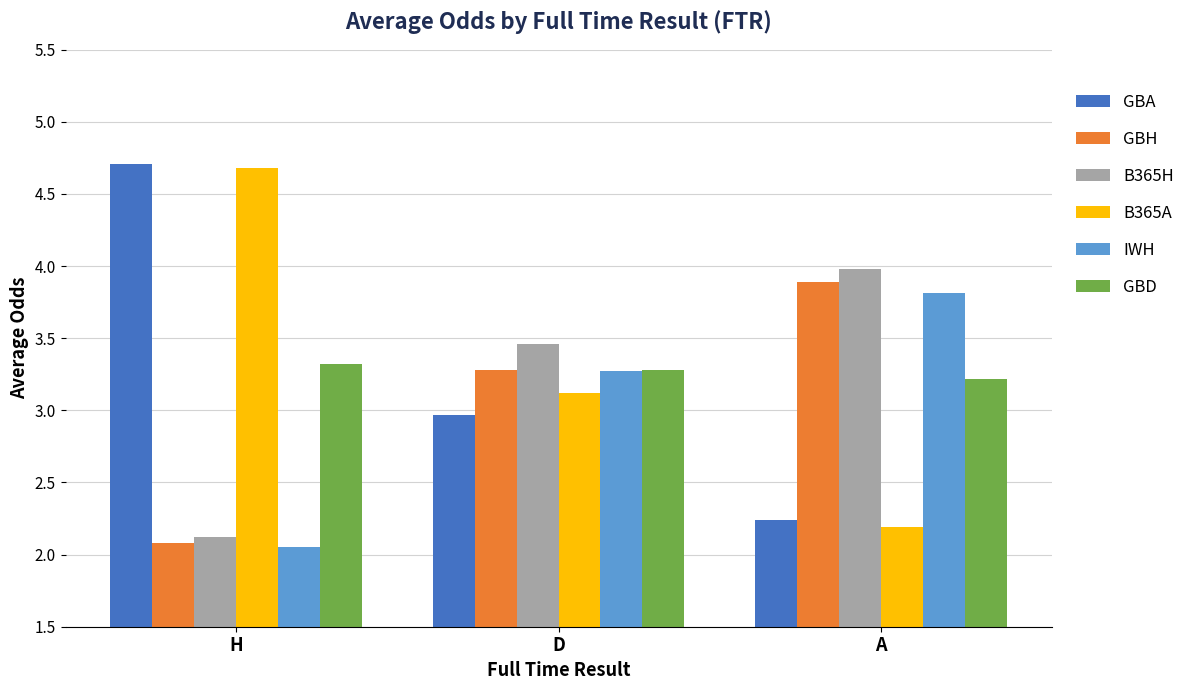

What is the maximum value for GBD?

3.3